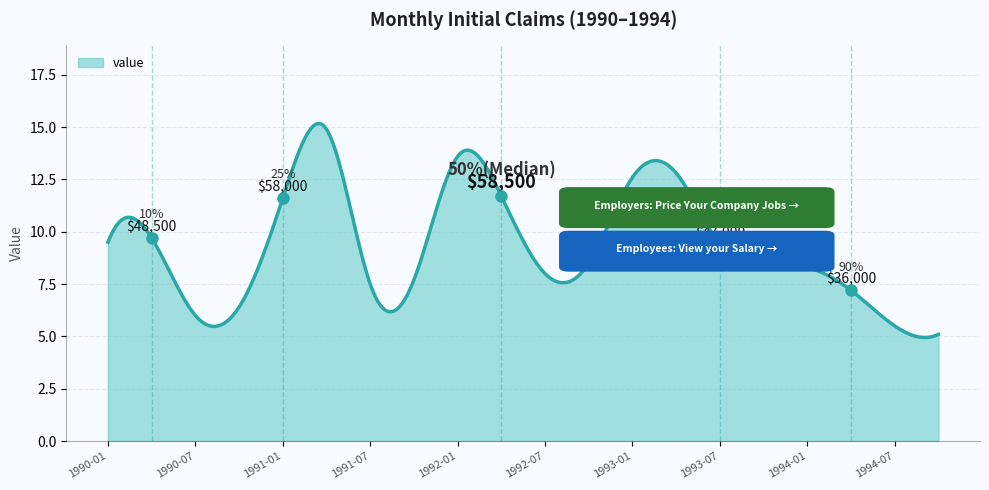

What is the difference between the second highest and second lowest values?

10.2